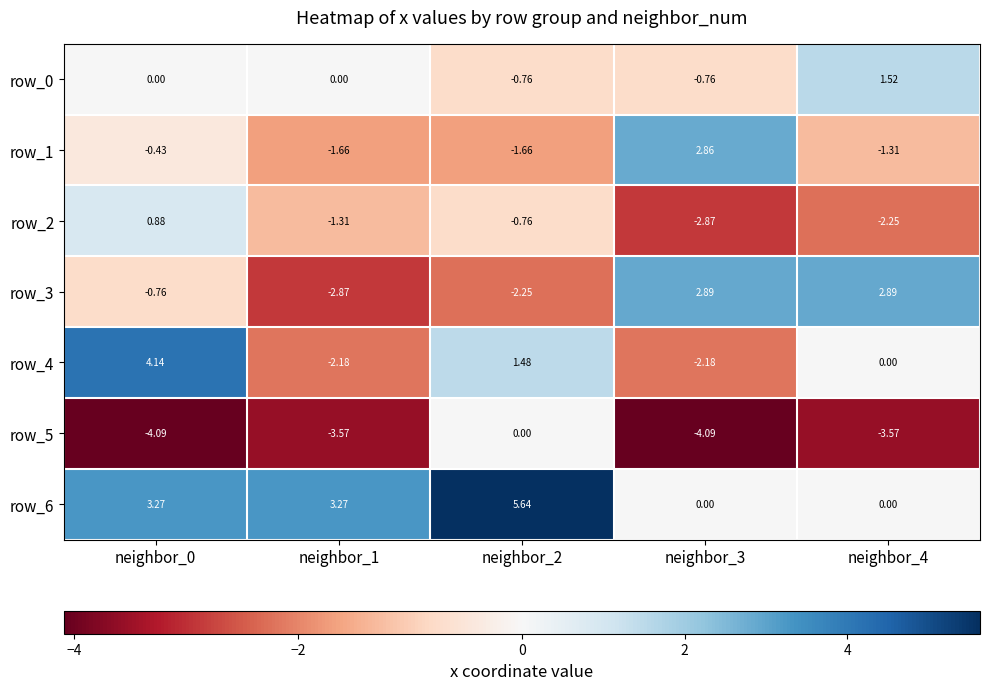

At which label does row_1 first exceed -1?

neighbor_0